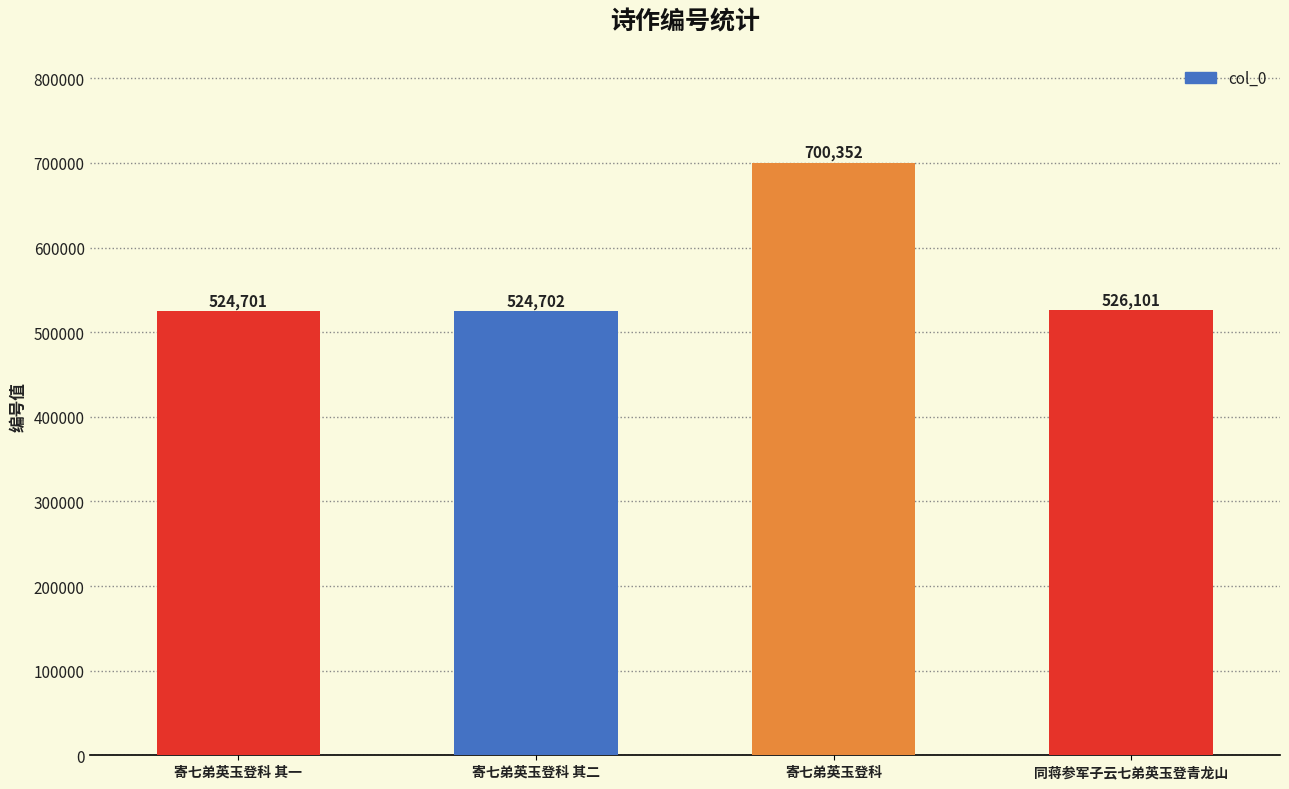

At which category does the chart reach its peak across all series?

寄七弟英玉登科